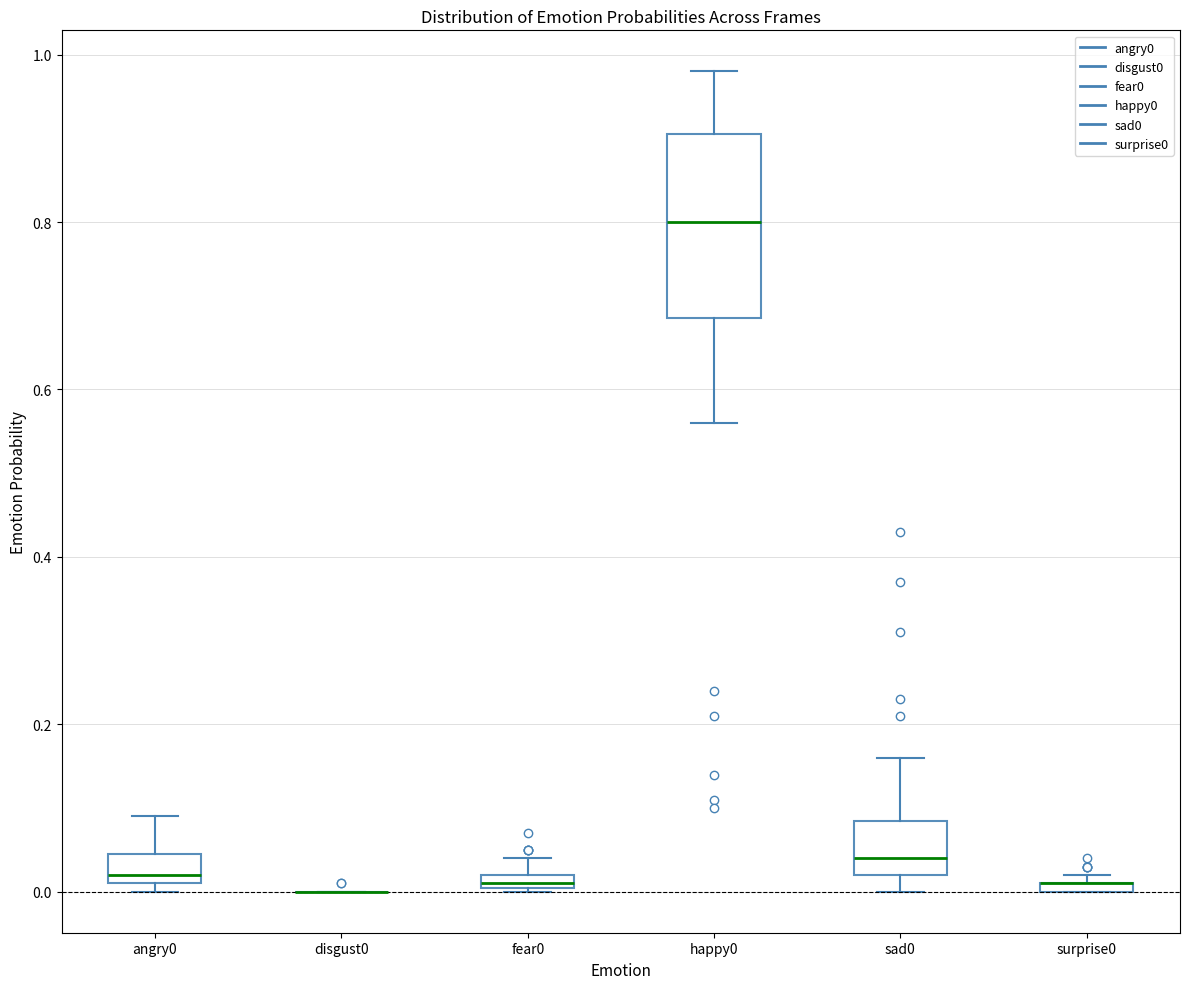

Where is the upper edge of the box for surprise0 on the y-axis? The values are not printed on the chart, so give them approximately, as read against the axis.

0.02